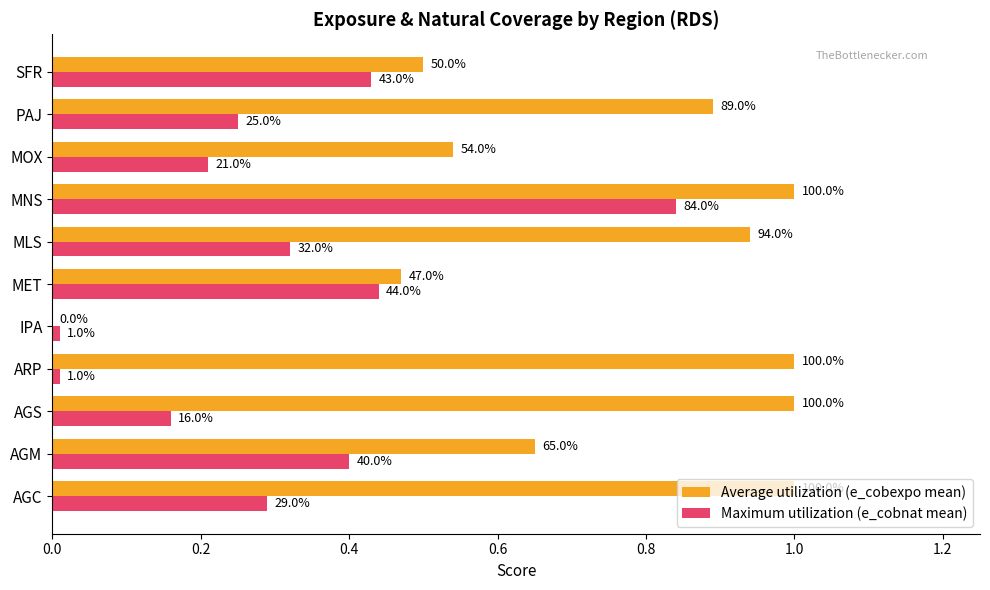

What are all the series names shown in the legend?

Average utilization (e_cobexpo mean), Maximum utilization (e_cobnat mean)